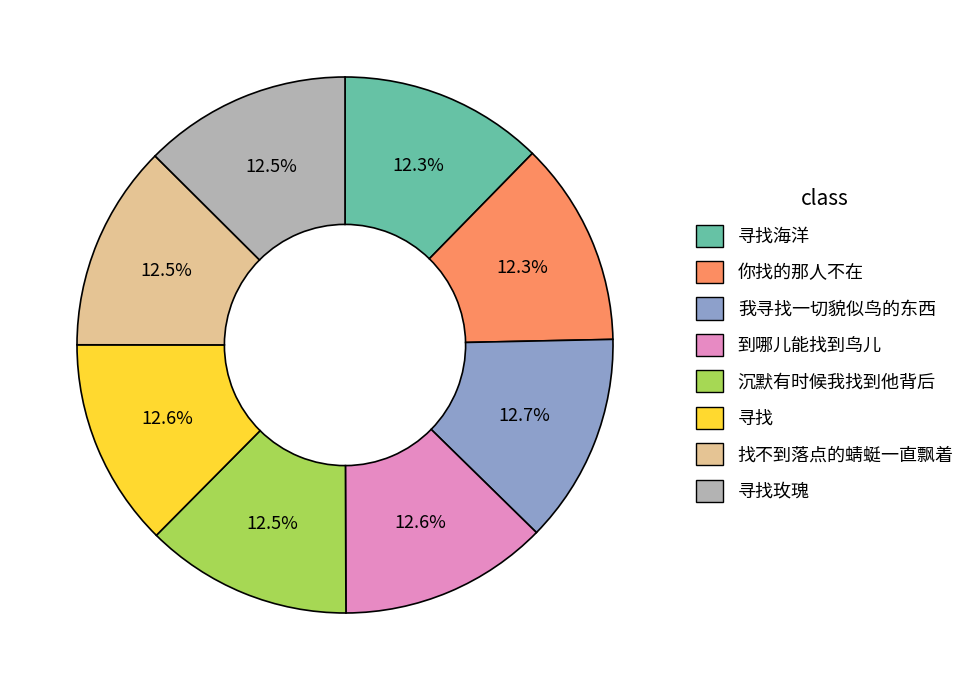

Combined, do 寻找海洋 and 沉默有时候我找到他背后 account for over 50%?

No